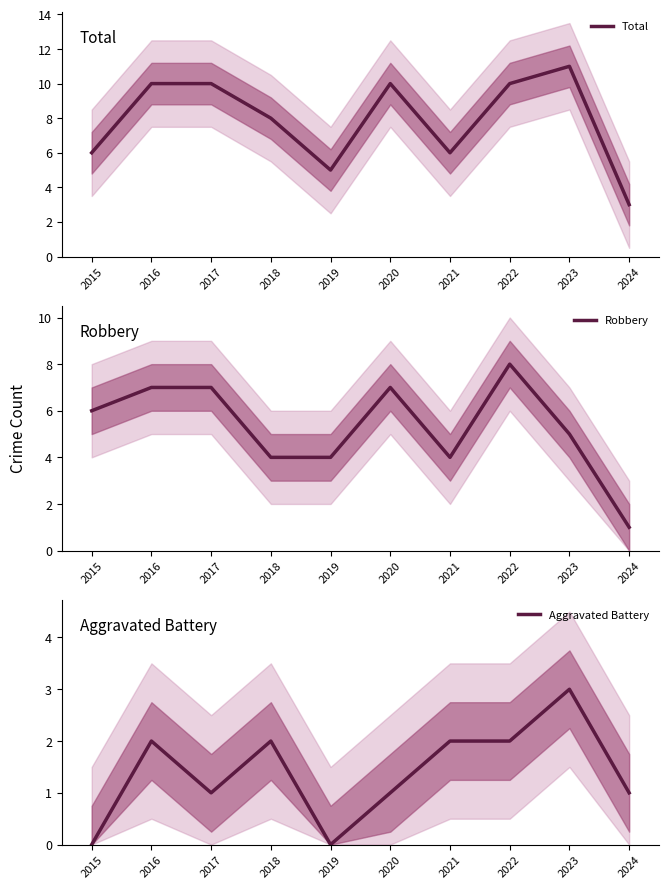

Reading left to right, what are all the values shown in this chart?

Total: 2015=6	2016=10	2017=10	2018=8	2019=5	2020=10	2021=6	2022=10	2023=11	2024=3
Robbery: 2015=6	2016=7	2017=7	2018=4	2019=4	2020=7	2021=4	2022=8	2023=5	2024=1
Aggravated Battery: 2015=0	2016=2	2017=1	2018=2	2019=0	2020=1	2021=2	2022=2	2023=3	2024=1